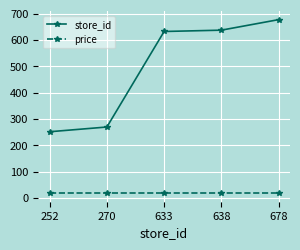

At which category is the sum across all series the highest?

678